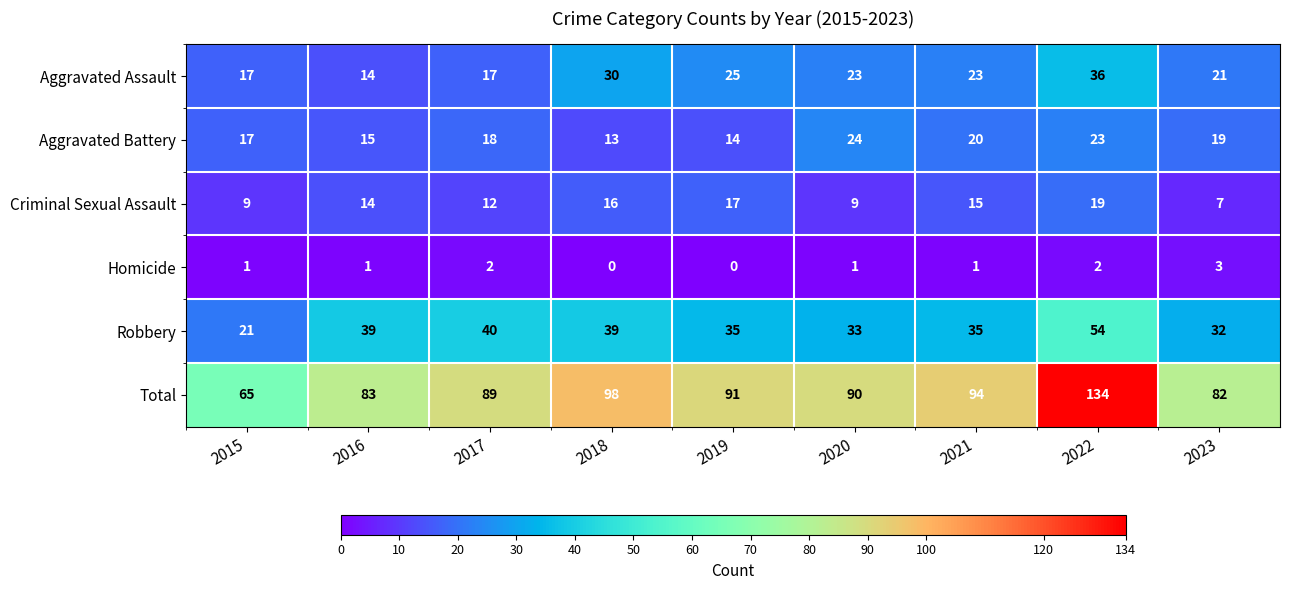

Which series has the largest total across all categories?

Total